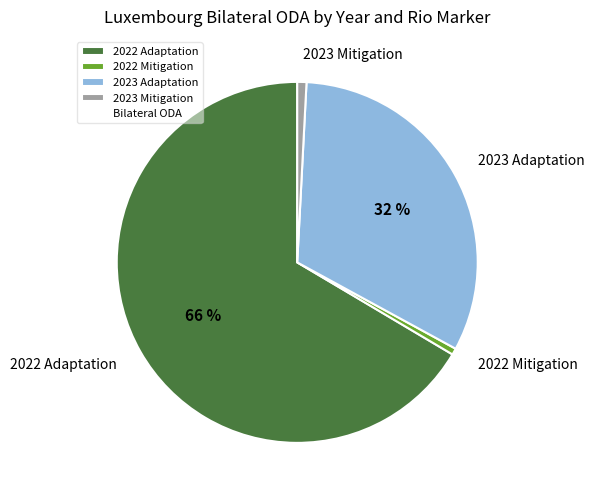

What is the largest slice in the pie chart?

2022 Adaptation